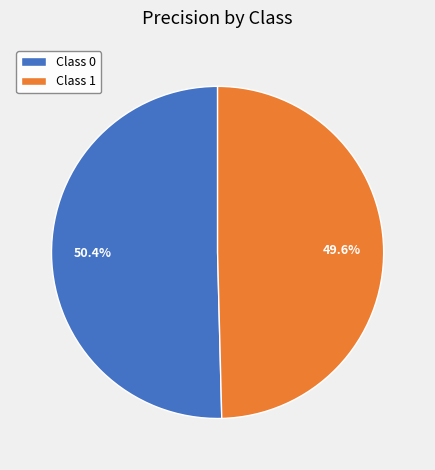

Which has a higher value, Class 1 or Class 0?

Class 0